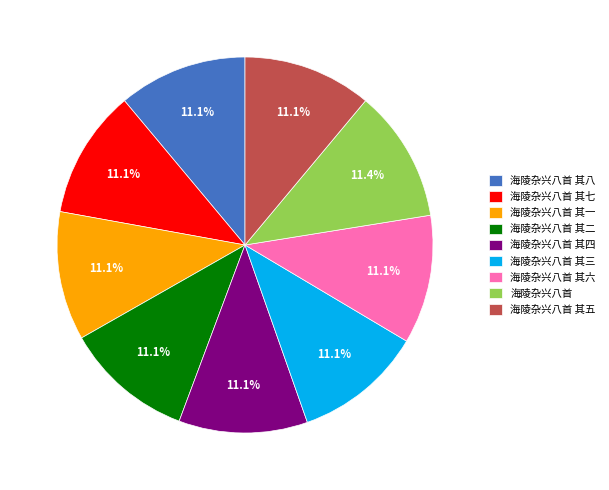

What portion of the pie excludes 海陵杂兴八首 其五?

88.9%